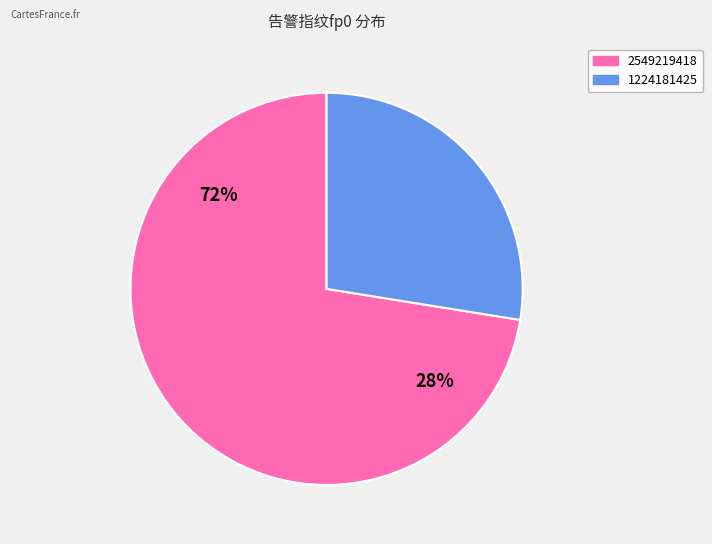

What is the majority slice?

2549219418